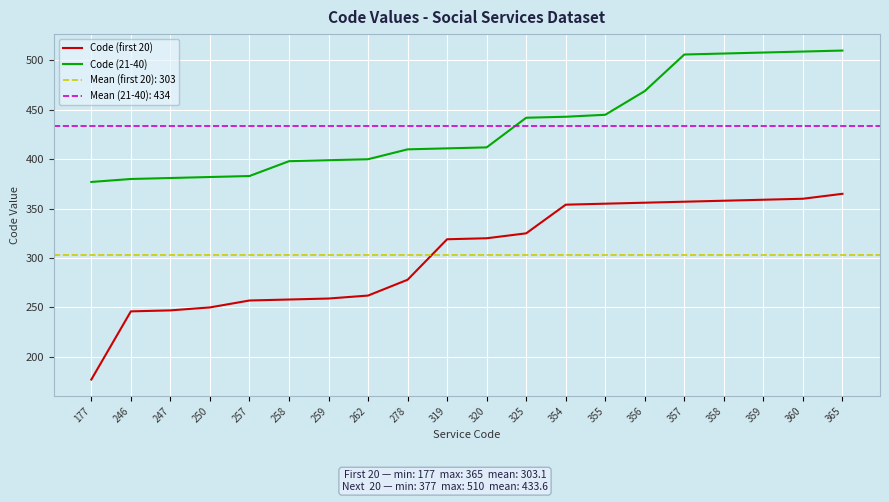

Reading left to right, list all the values displayed in this chart.

Code (first 20): 177	246	247	250	257	258	259	262	278	319	320	325	354	355	356	357	358	359	360	365
Code (21-40): 377	380	381	382	383	398	399	400	410	411	412	442	443	445	469	506	507	508	509	510